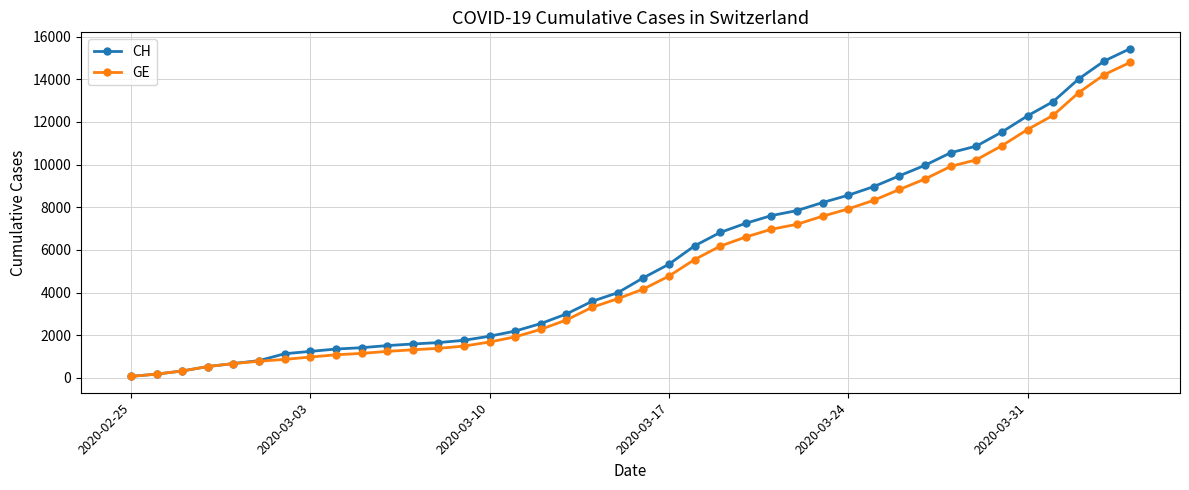

At how many categories does at least one series exceed 6405?

17